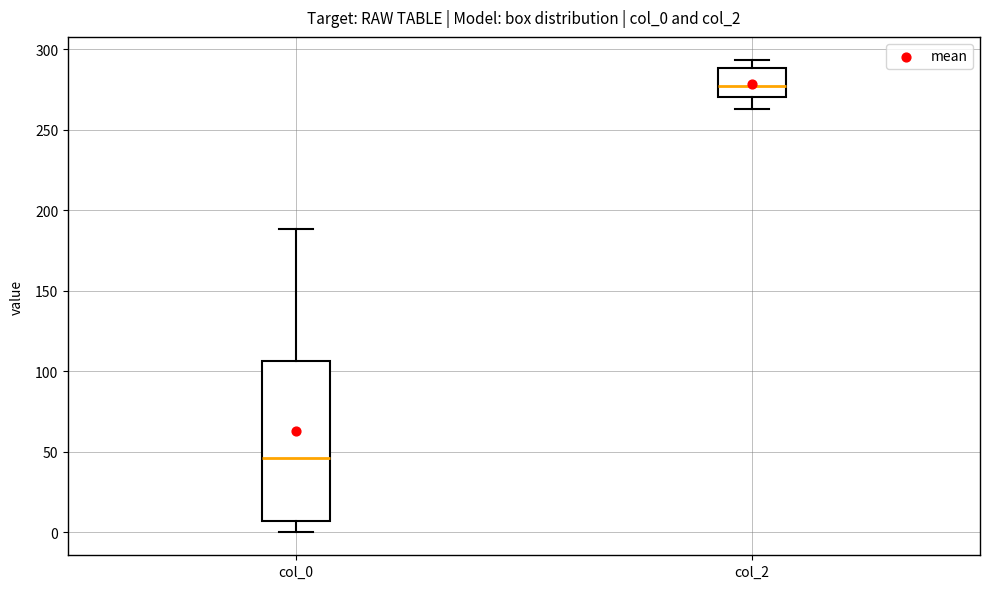

Comparing the boxes themselves (not the whiskers), which one is the tallest?

col_0